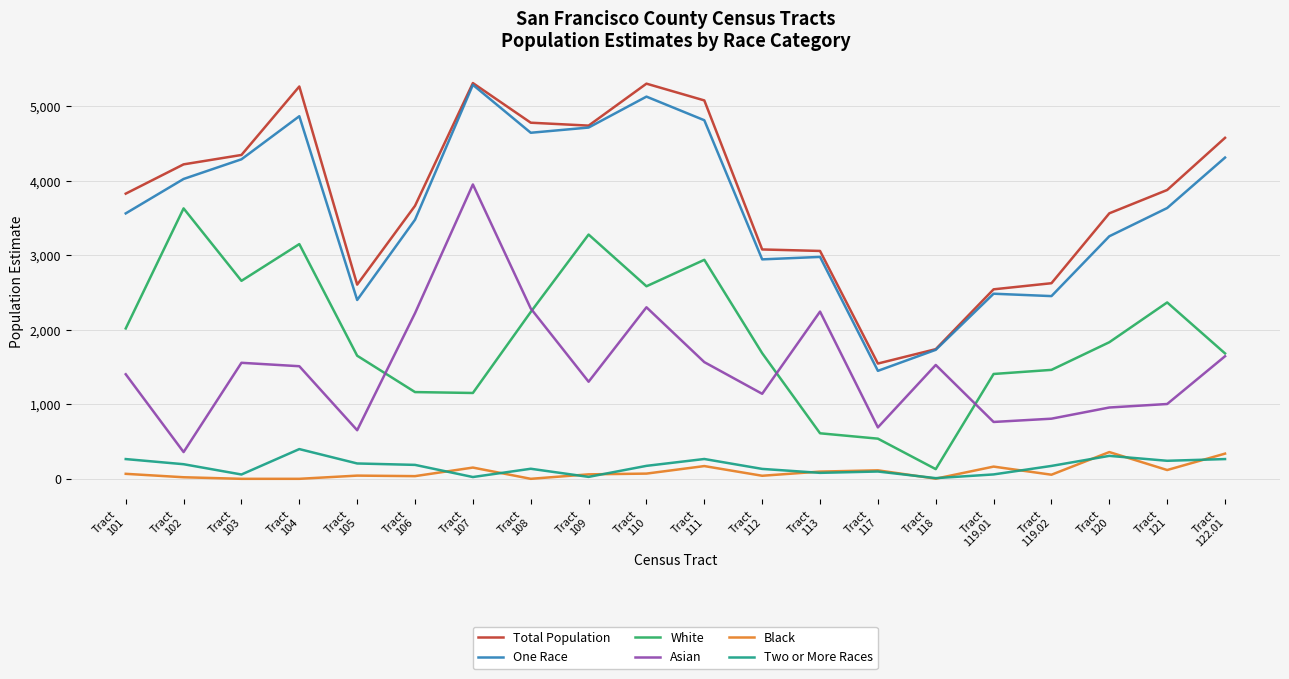

True or false: Total Population and Two or More Races intersect in this chart.

False